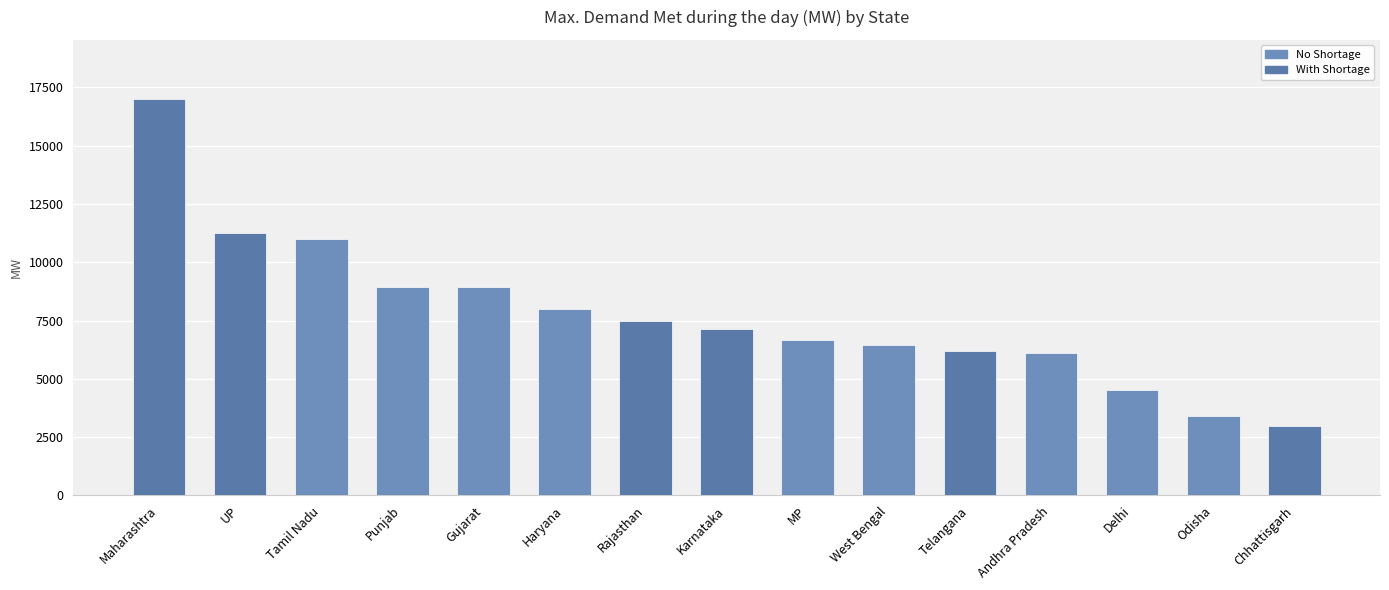

What is the approximate value at West Bengal, to the nearest 10?

6470